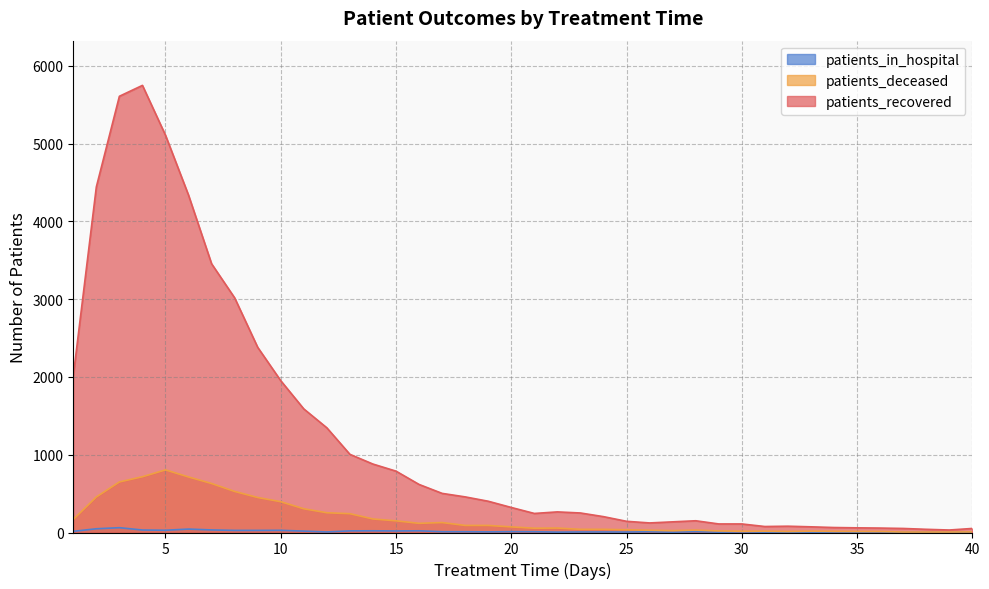

At which category does patients_in_hospital reach its first local valley?

5